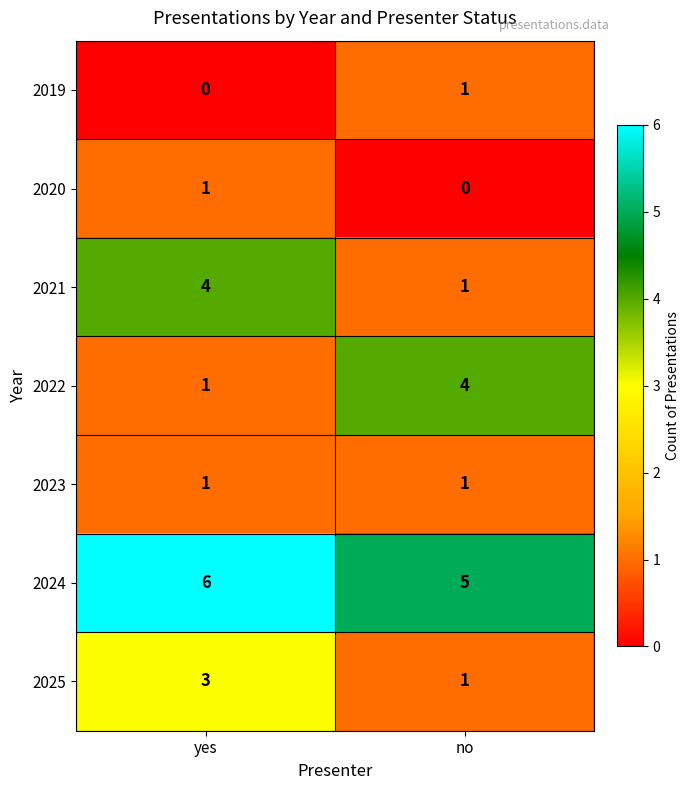

What is the spread (max minus min) of values at no?

5